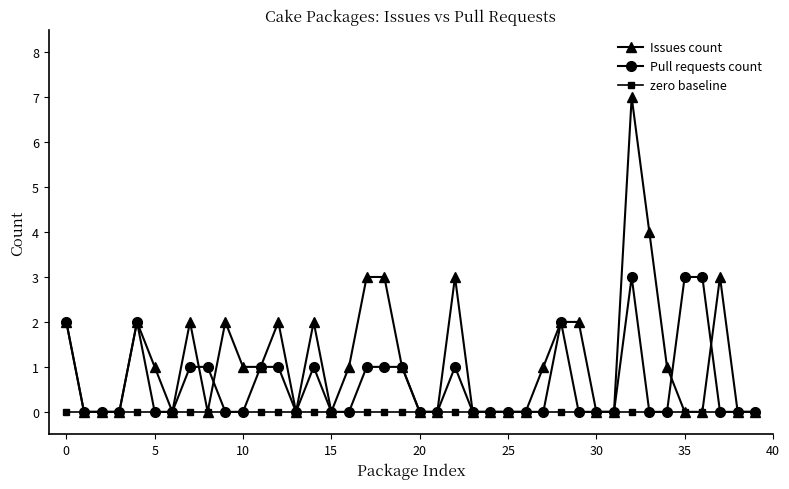

Which series has the largest total across all categories?

Issues count